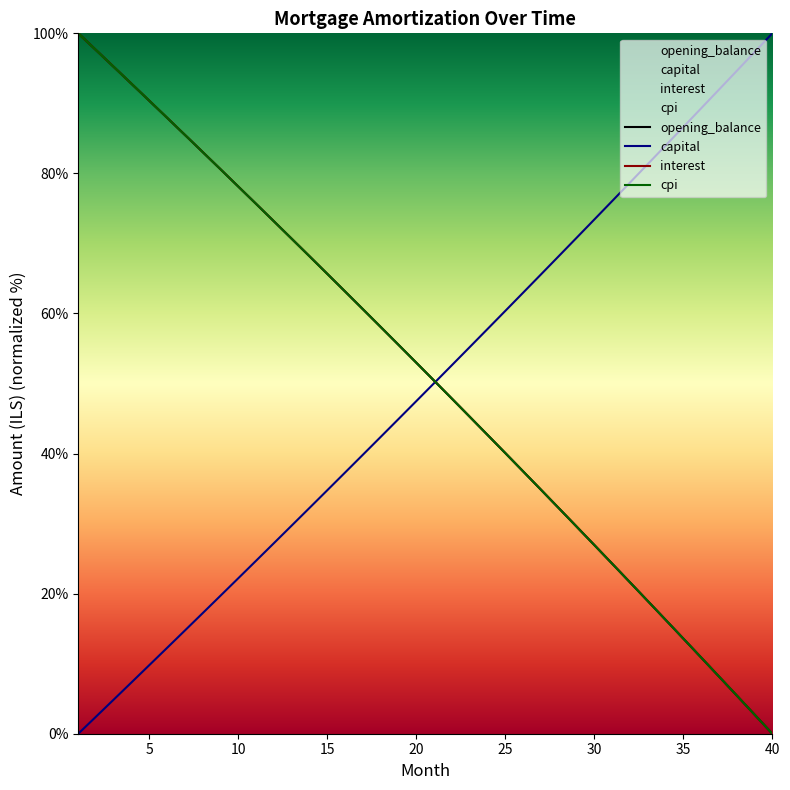

Is it true that opening_balance equals 68.0 at 20?

False